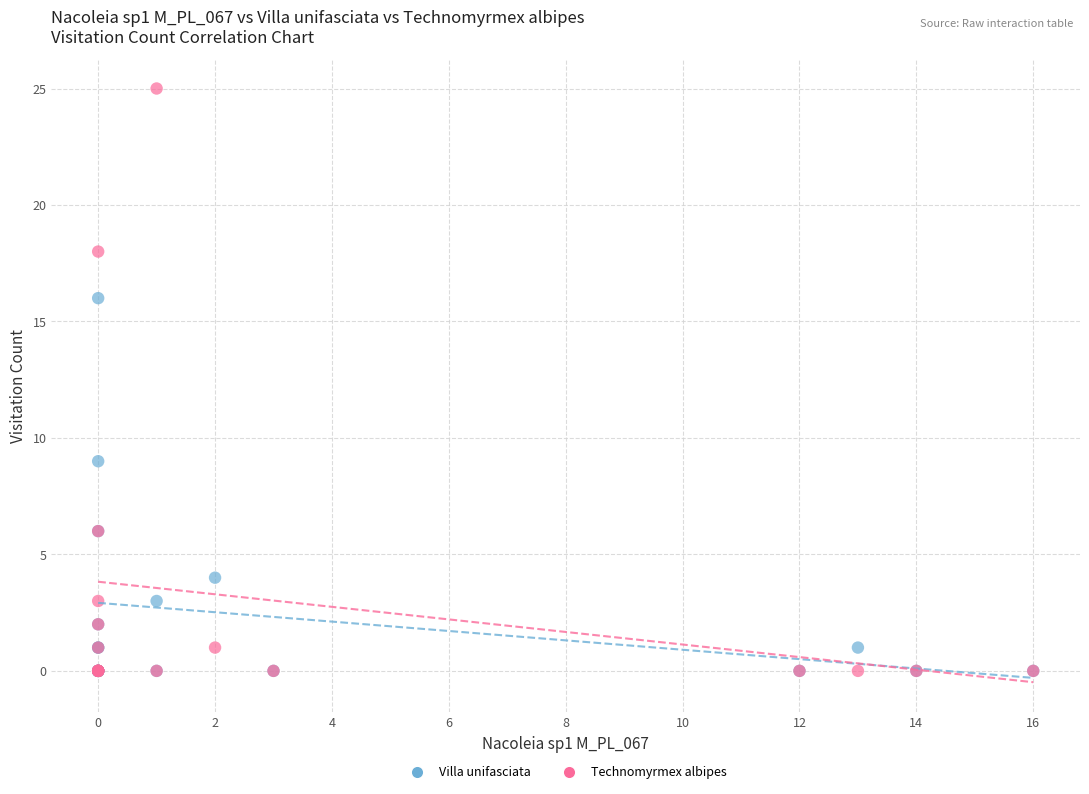

In the Villa unifasciata series, what Y value is closest to 8?

9